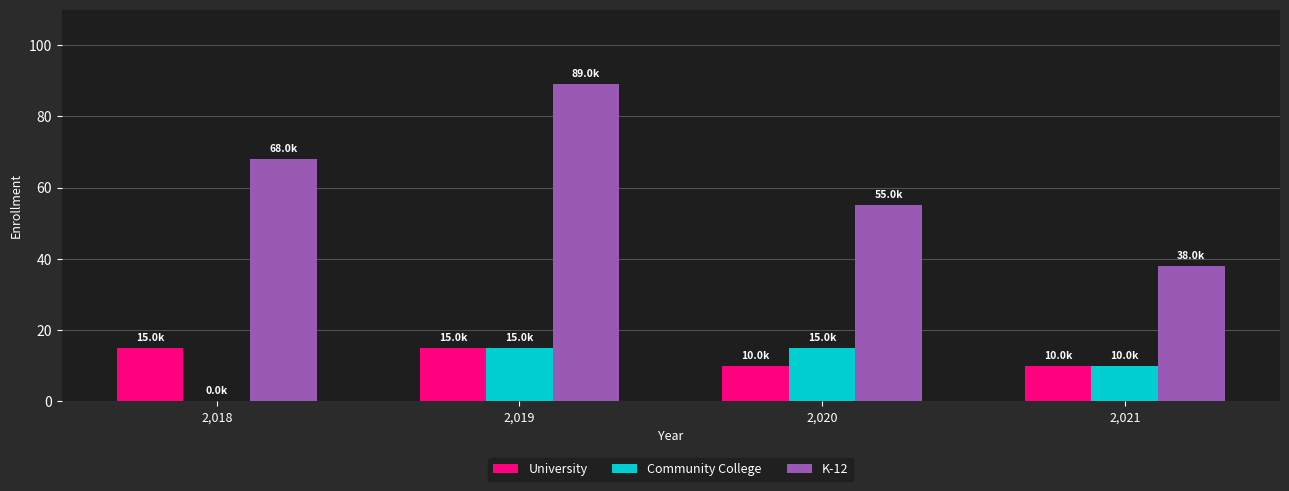

At which category is the sum across all series the highest?

2,019